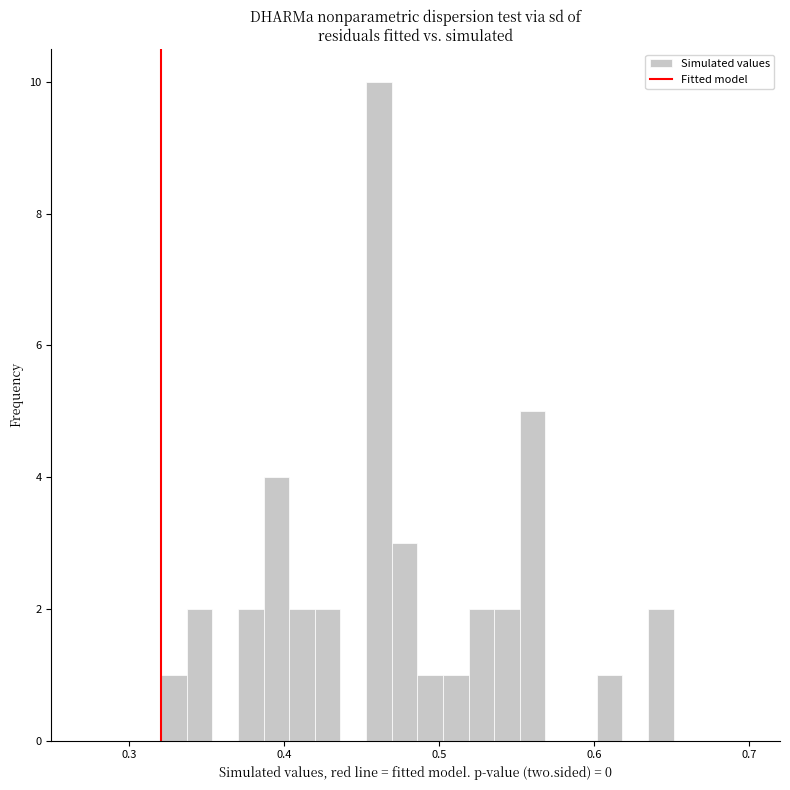

Around what value on the x-axis is the tallest bar? Give the approximate position of its centre, as read against the axis.

0.46